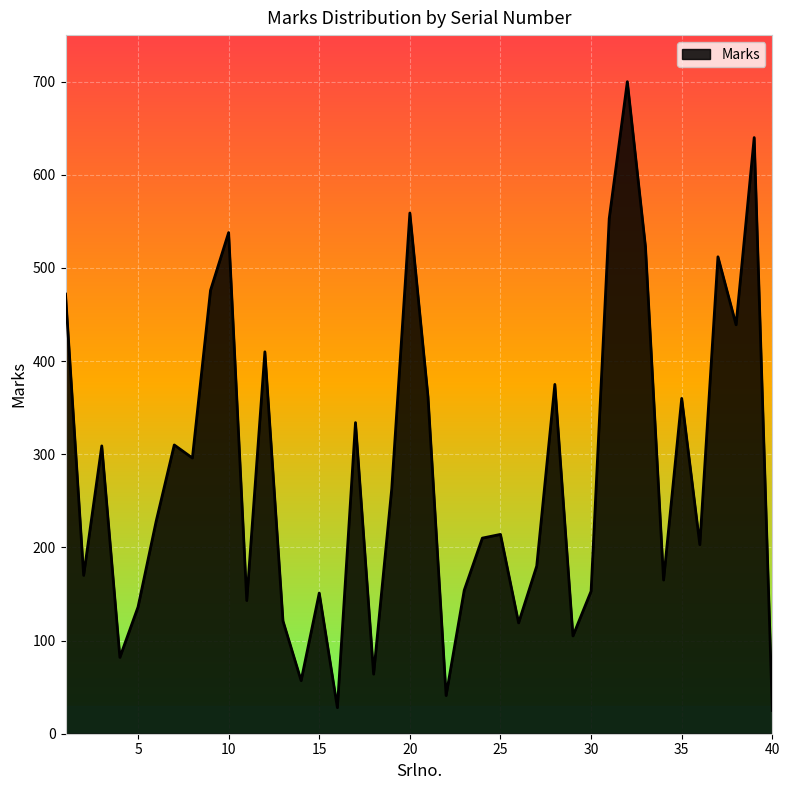

At which label is the value closest to 362?

21